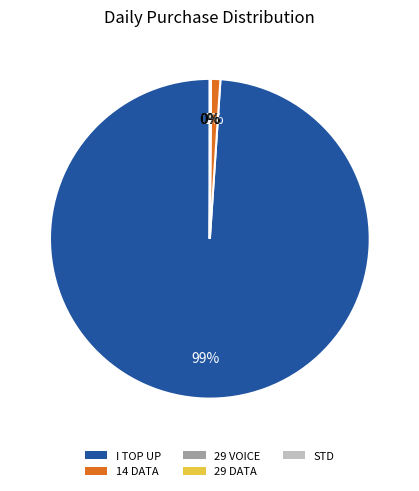

To the nearest percent, what is the difference between the largest and smallest slice percentages?

99%